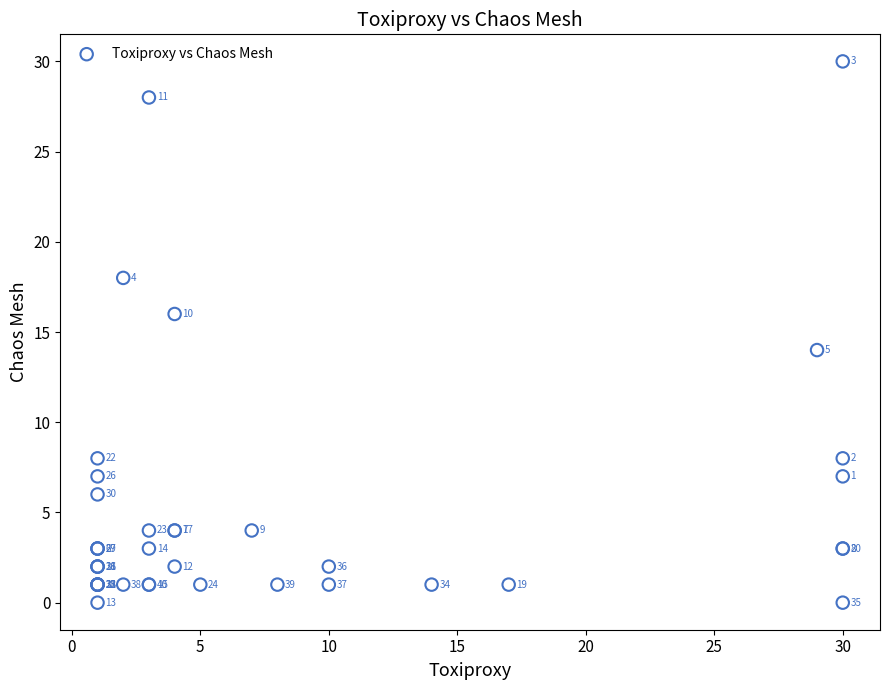

What Y value in the scatter plot is closest to 15?

14